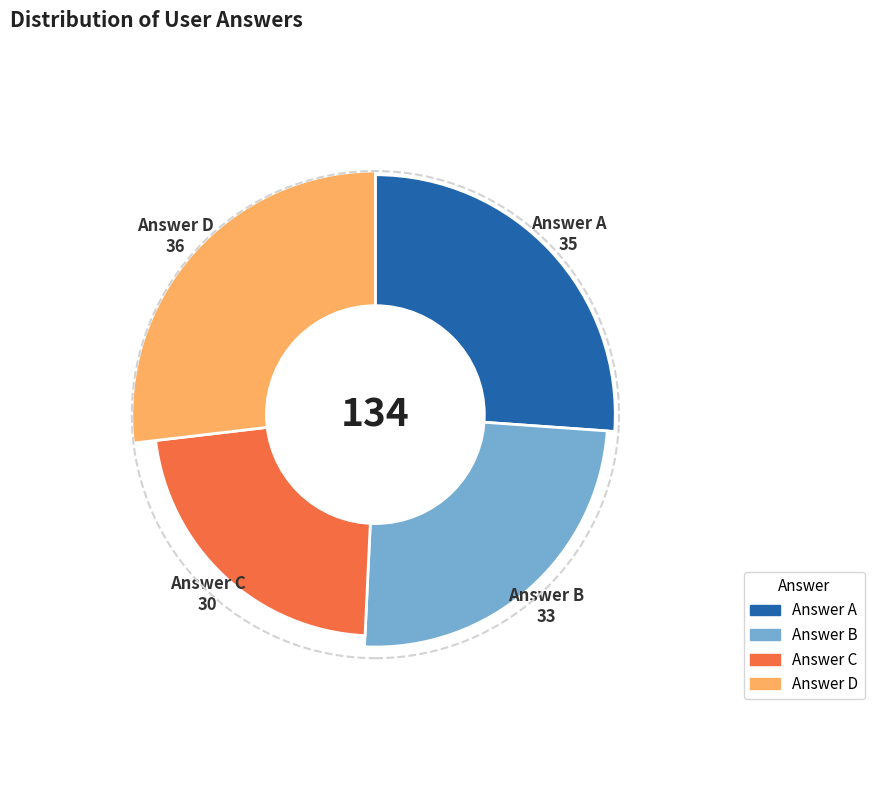

What is the change in value from b to c?

-3